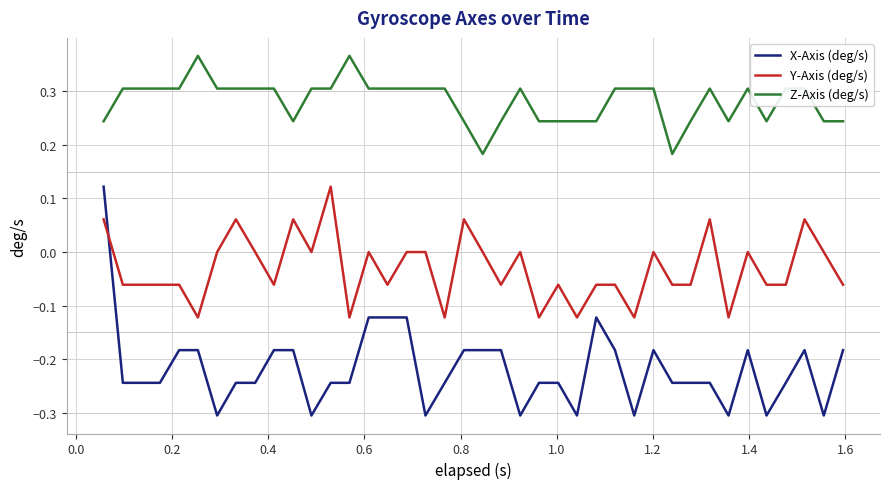

Which series has the largest total across all categories?

Z-Axis (deg/s)